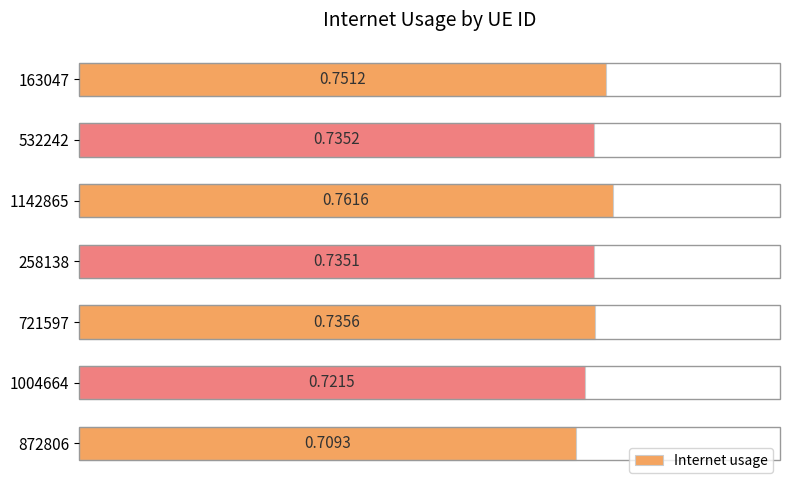

Which has a higher value, 258138 or 872806?

258138